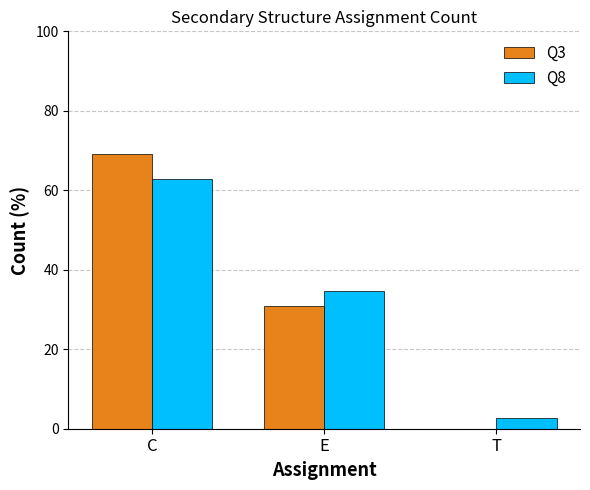

Reading right to left, transcribe all the data shown in this chart.

Q3: T=0.0	E=30.9	C=69.1
Q8: T=2.7	E=34.5	C=62.7